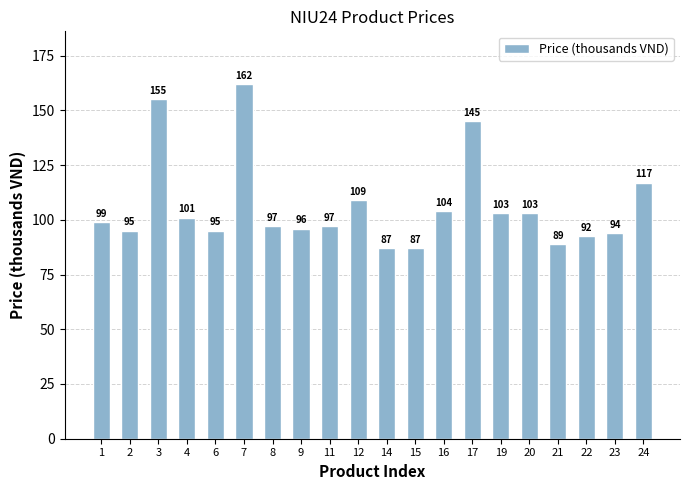

How many categories are shown in the chart?

20